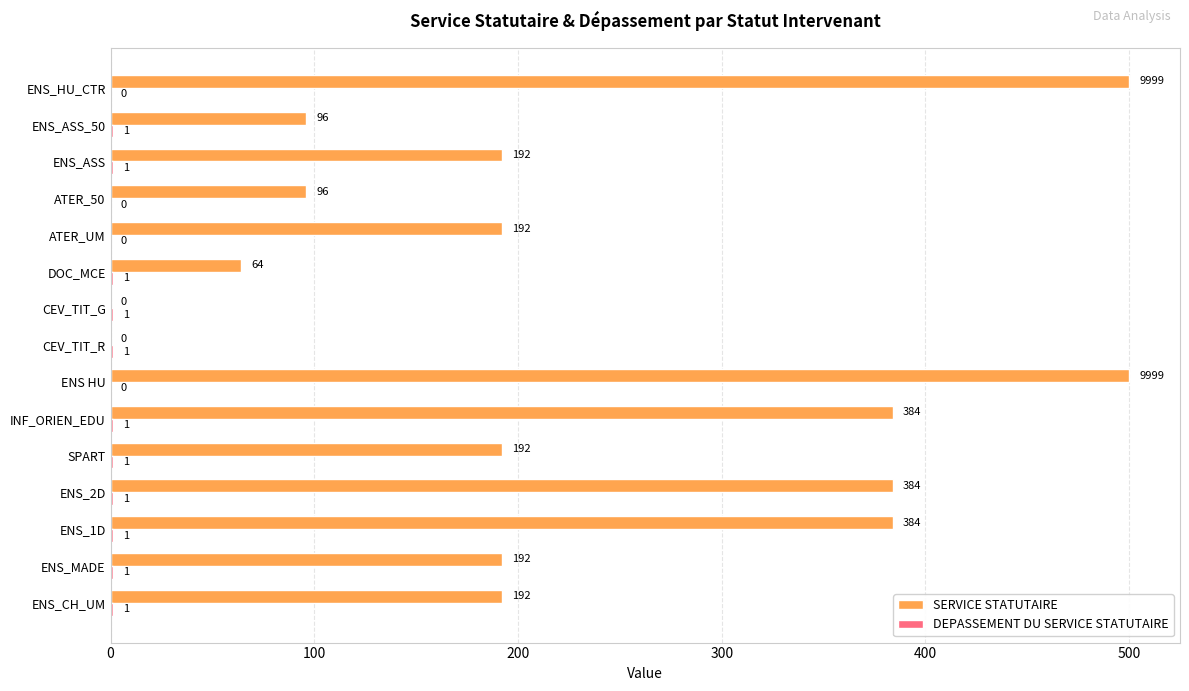

The SERVICE STATUTAIRE series shows 299 at SPART. True or false?

False